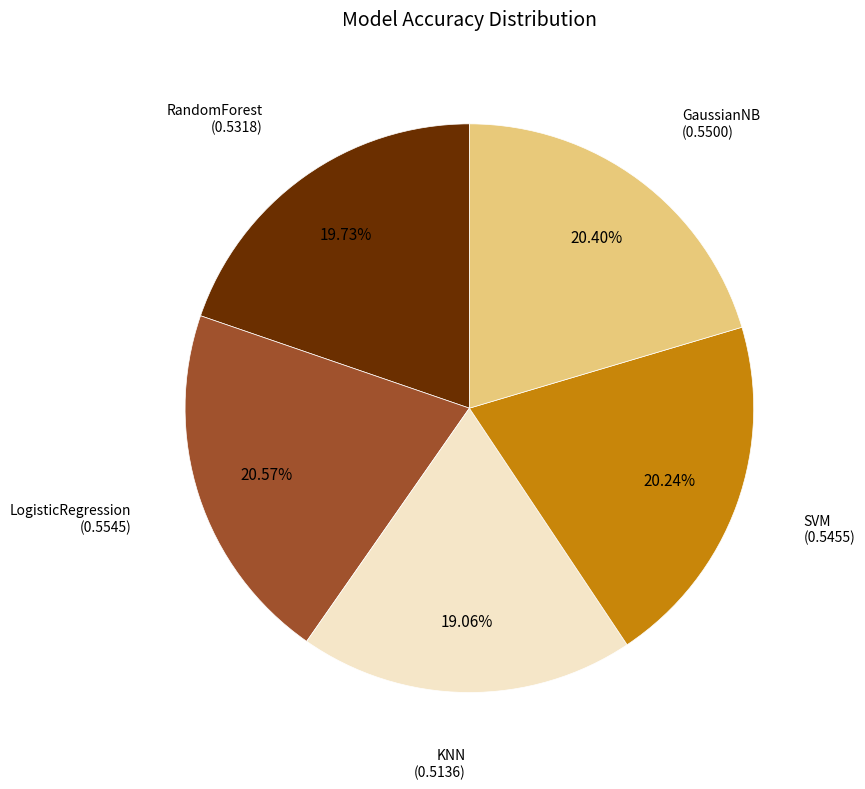

Is there any slice that represents more than half of the pie?

No